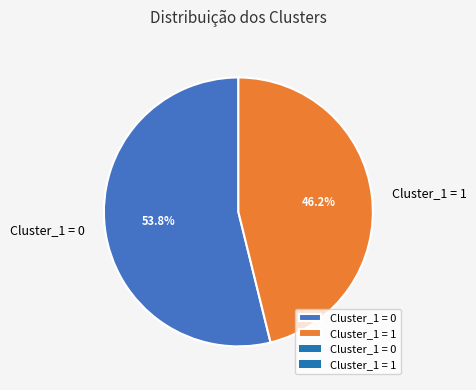

Which has a higher value, Cluster_1 = 0 or Cluster_1 = 1?

Cluster_1 = 0